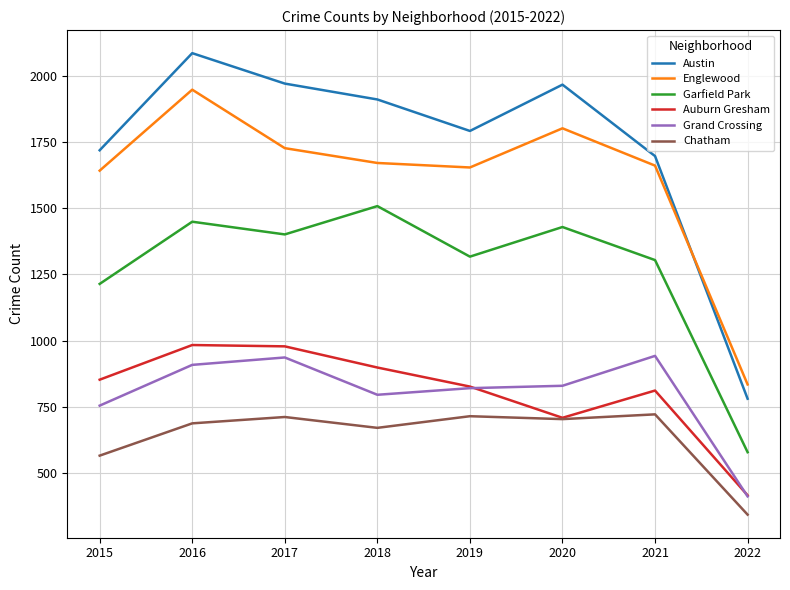

How many interior local valleys does the Austin series have?

1